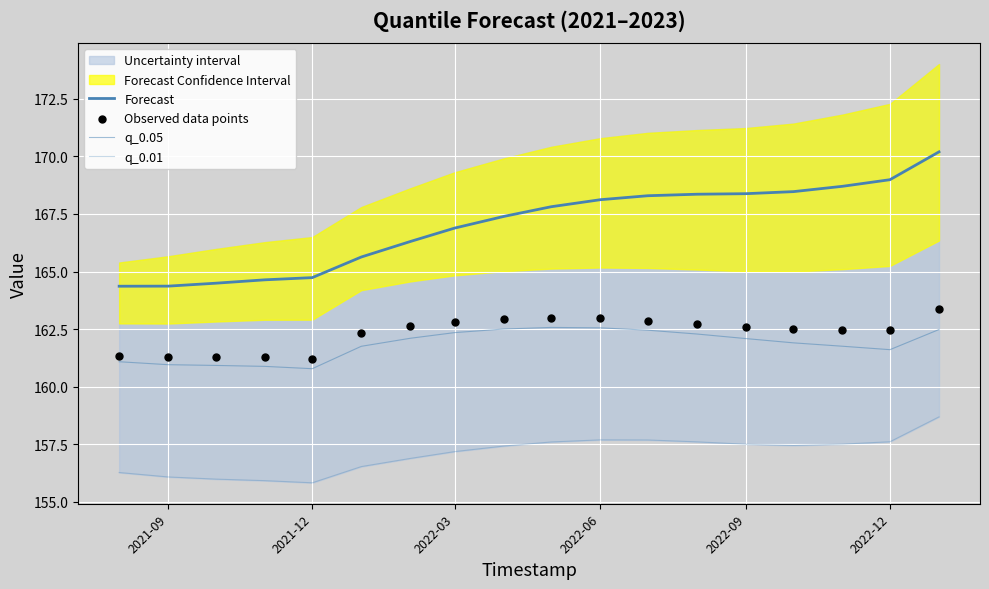

Which series reaches the maximum Y coordinate?

Forecast